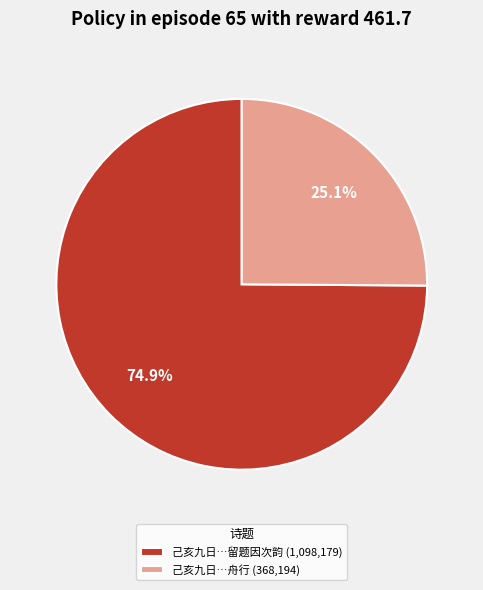

What portion of the pie excludes 己亥九日…舟行 (368,194)?

74.9%